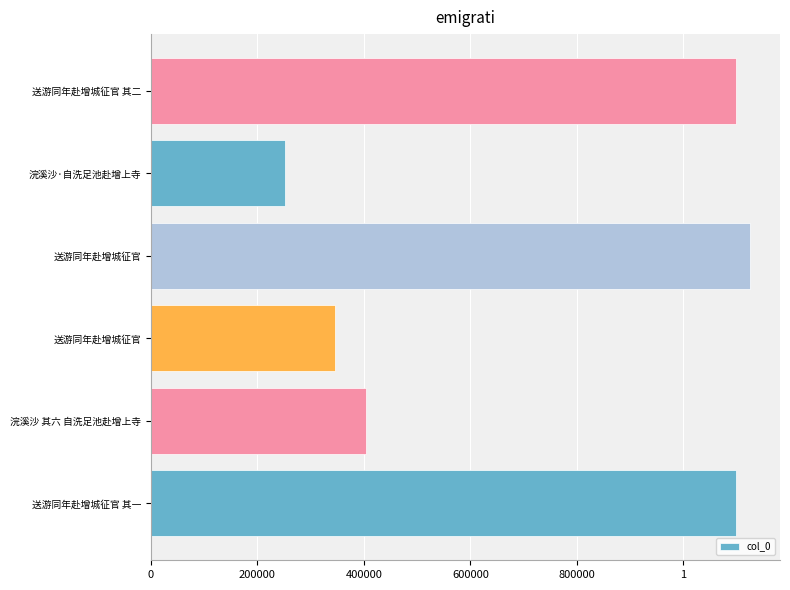

Are the bars horizontal?

Yes